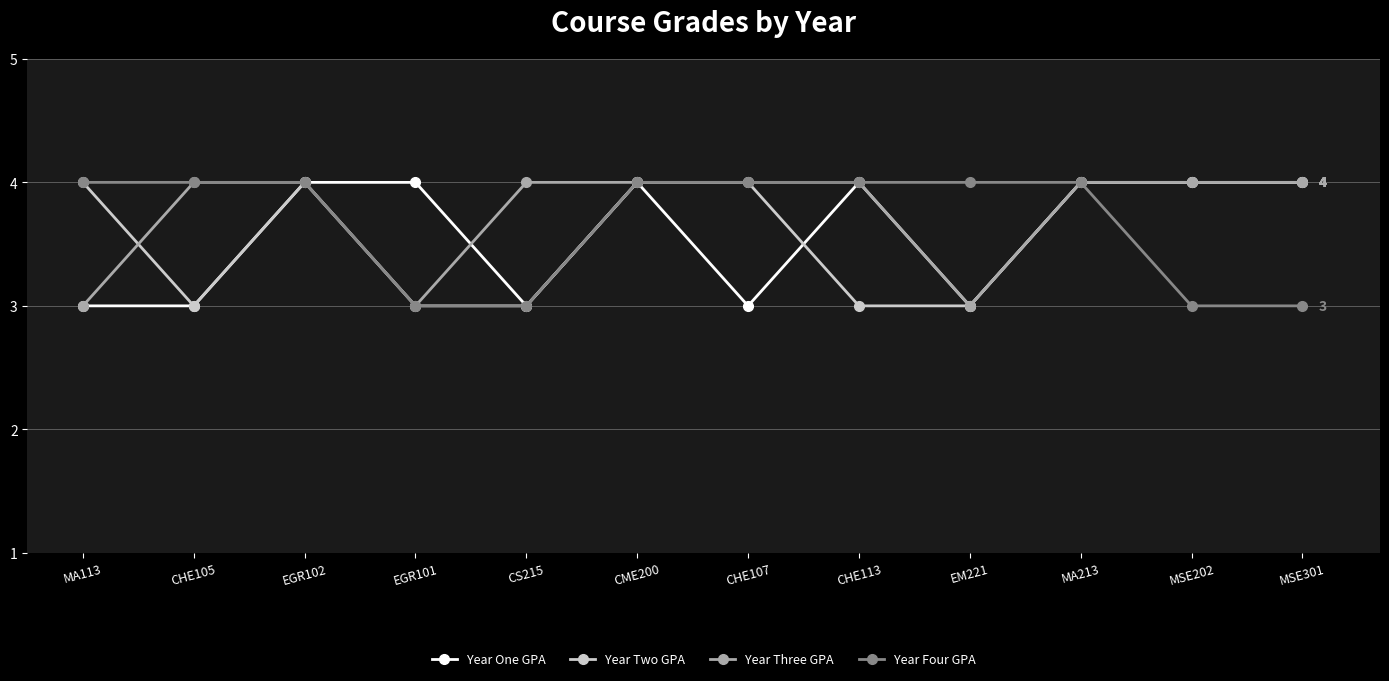

True or false: Year One GPA has more than 1 points higher than both neighbors.

True